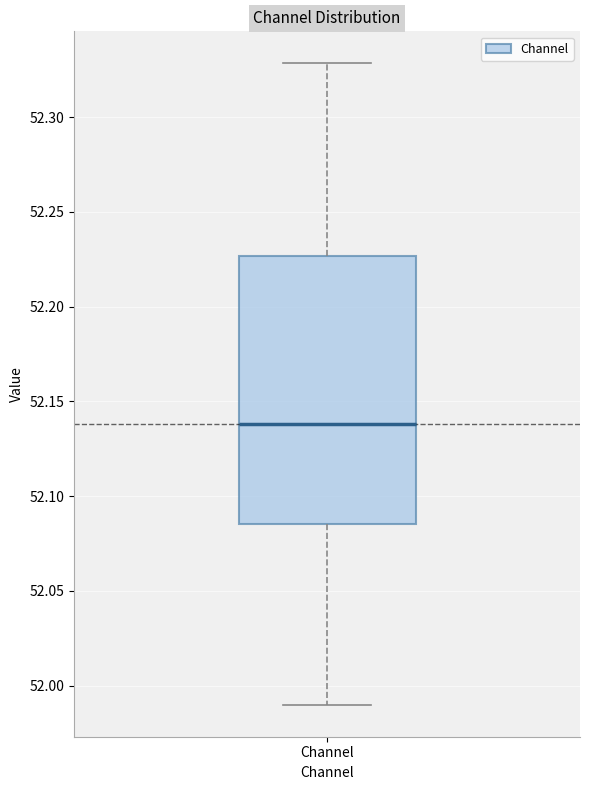

Transcribe this box plot: give where the median line is, the range the box spans, and where the two whiskers end, as read against the y-axis. The values are not printed on the chart, so give them approximately, as read against the axis.

median 52.140, box 52.085 to 52.225, whiskers 51.990 to 52.330